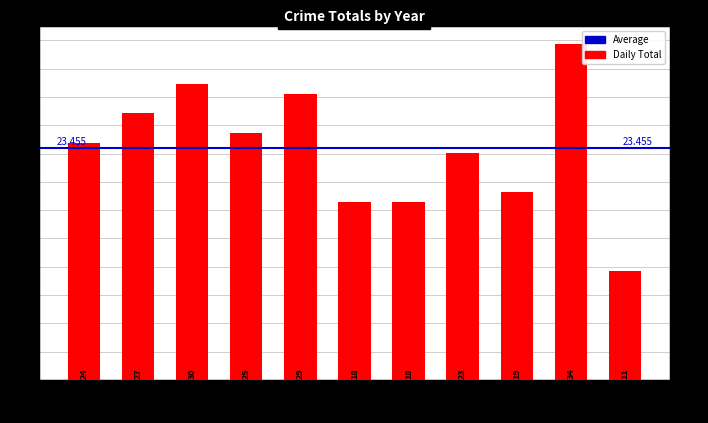

What is the ratio of the value at 2016 to the value at 2017?

0.9